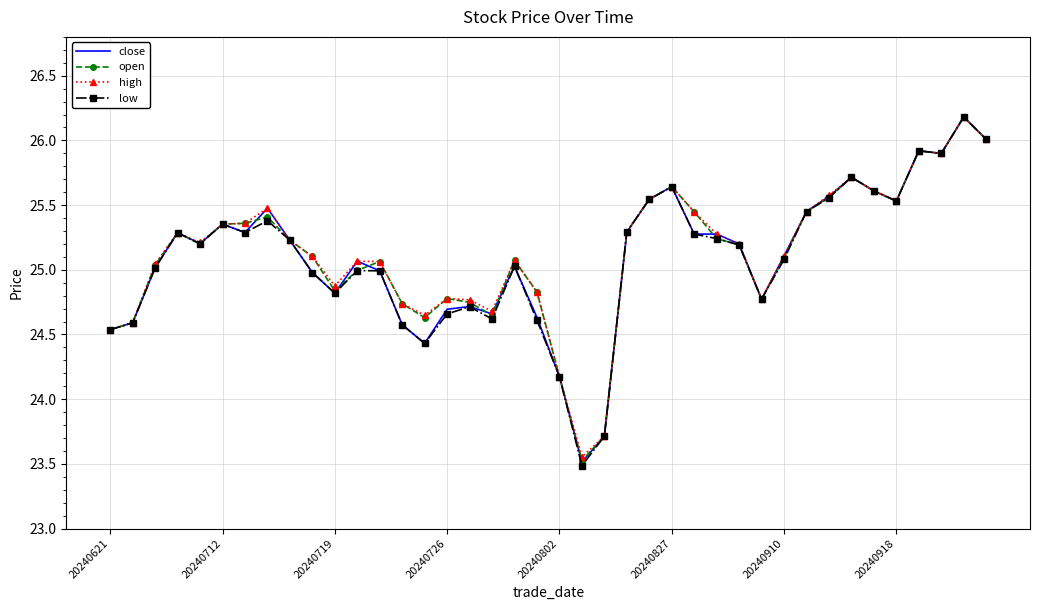

Which series has the largest range (max minus min)?

low